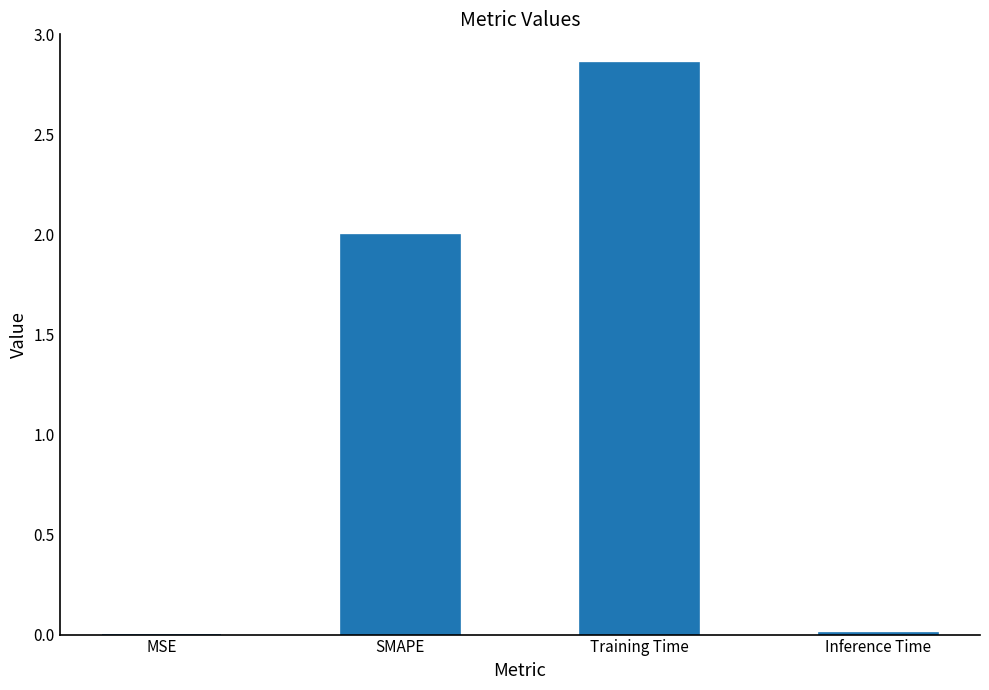

What is the sum of all values?

4.9